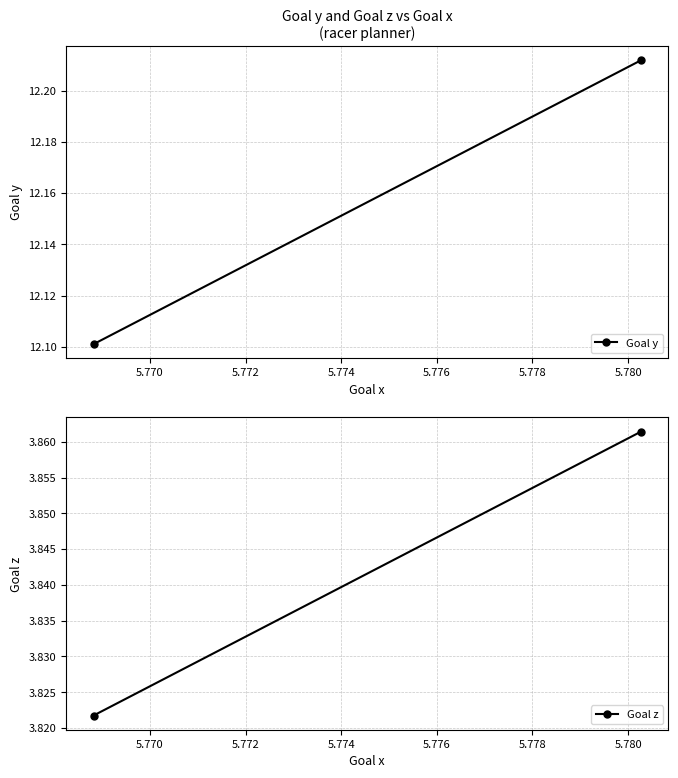

Reading right to left, list all the values displayed in this chart.

Goal y: 12.2	12.1
Goal z: 3.9	3.8